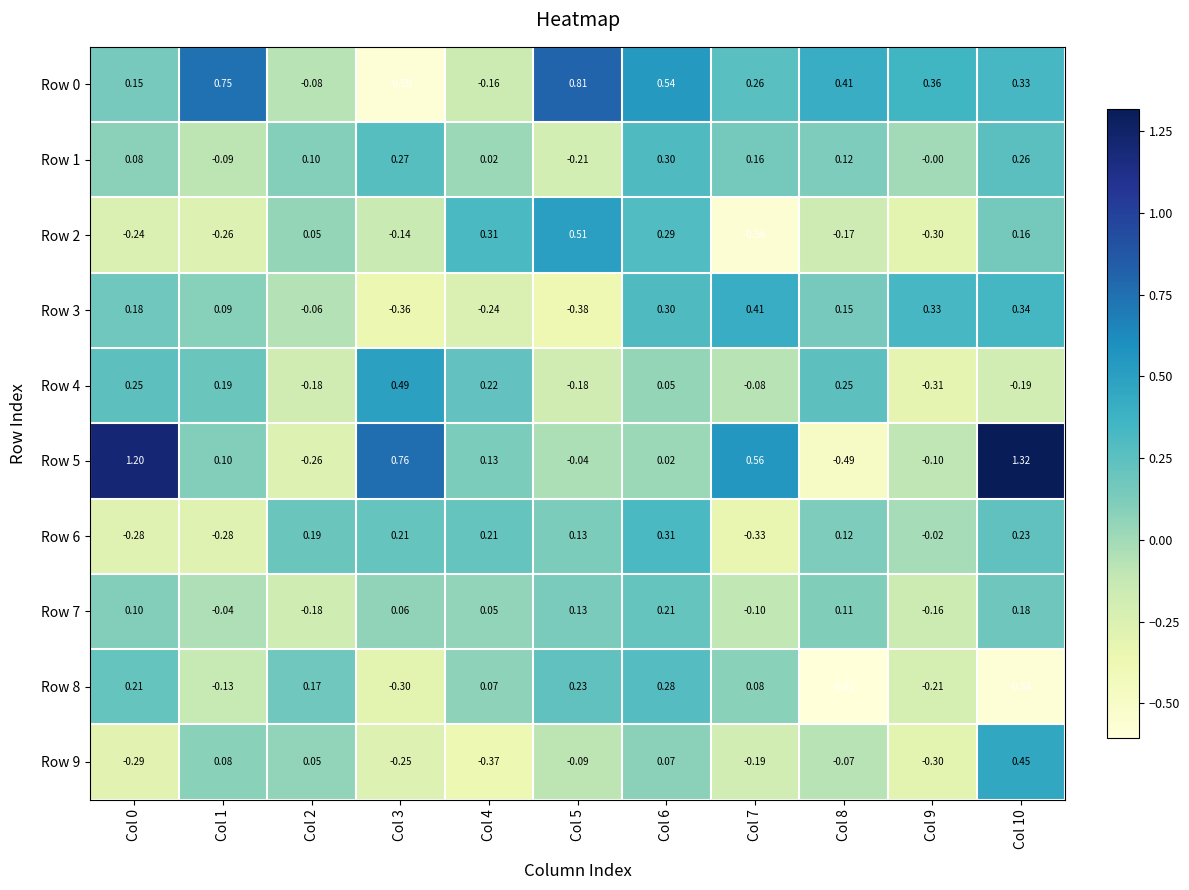

List the series in order of their peak value, highest first.

Row 5, Row 0, Row 2, Row 4, Row 9, Row 3, Row 6, Row 1, Row 8, Row 7